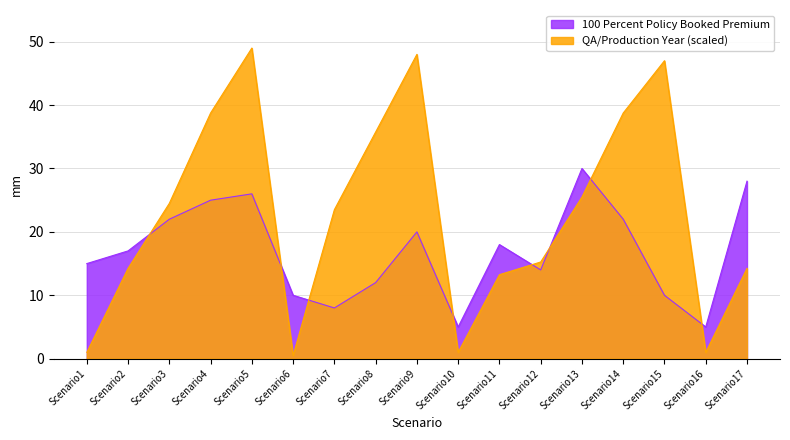

What is the change in value from Scenario3 to Scenario17?

-10.2